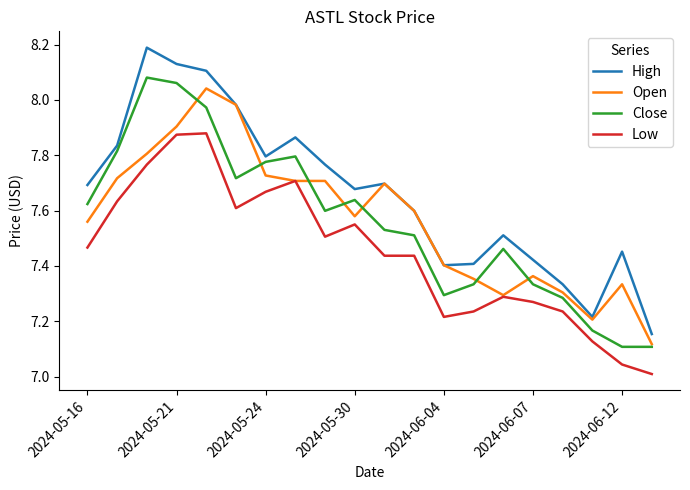

True or false: Low and High cross at least once.

False